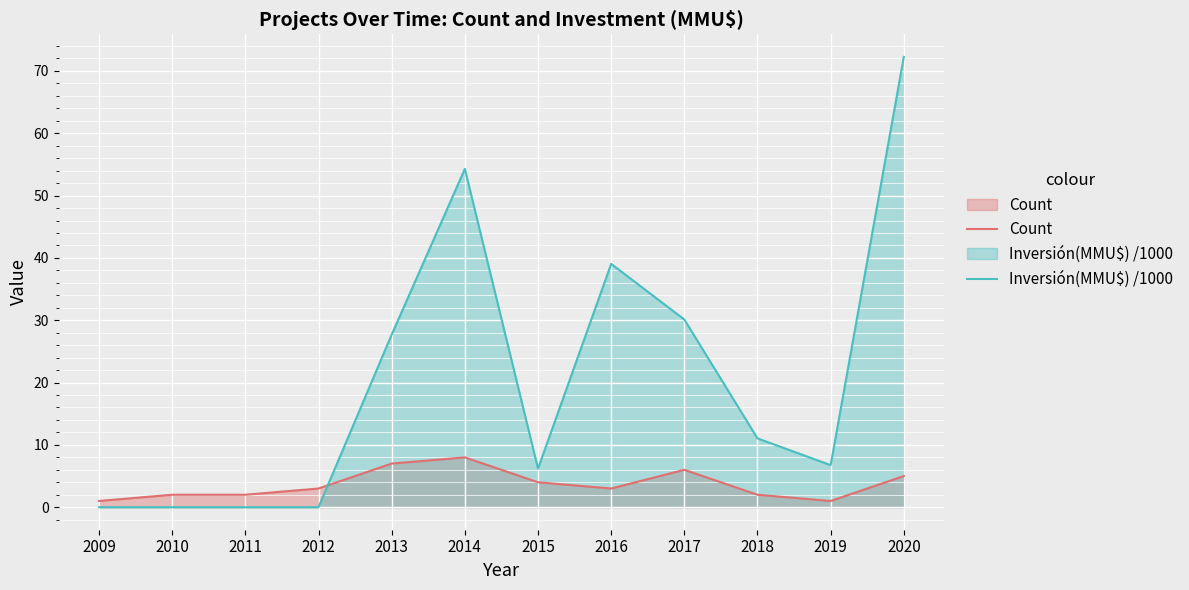

Rank the series by their average value, from highest to lowest.

Inversión(MMU$) /1000, Count